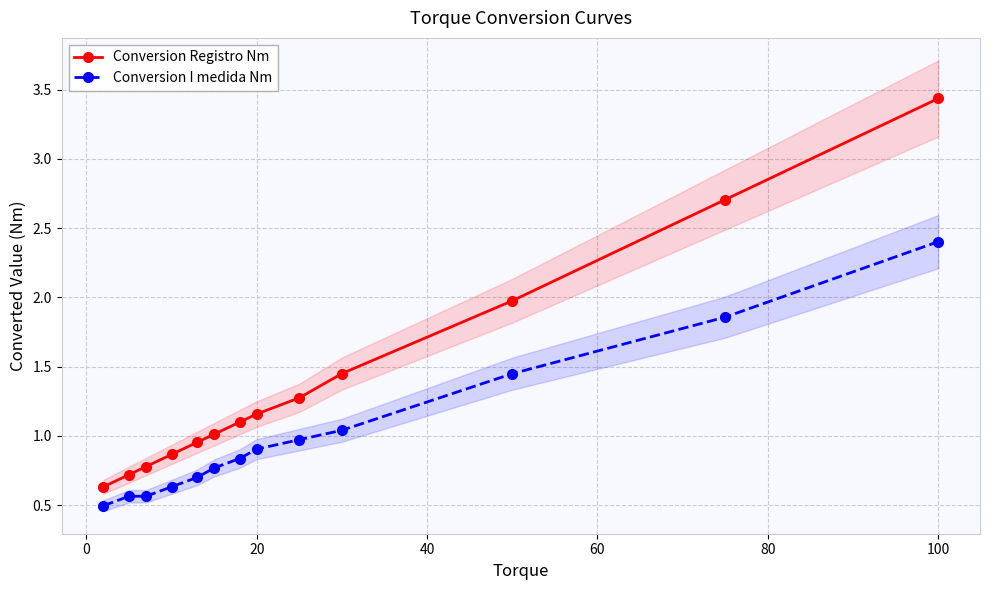

List the series in order of their overall mean, lowest first.

Conversion I medida Nm, Conversion Registro Nm